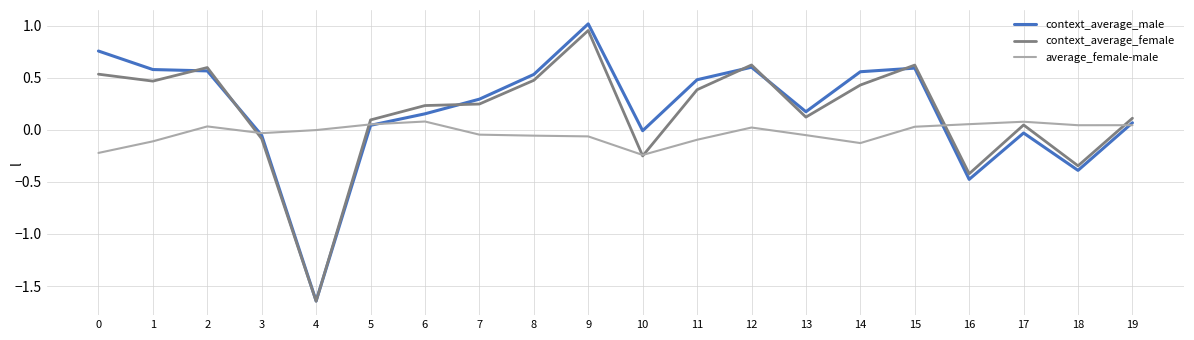

How many lines are shown in the chart?

3